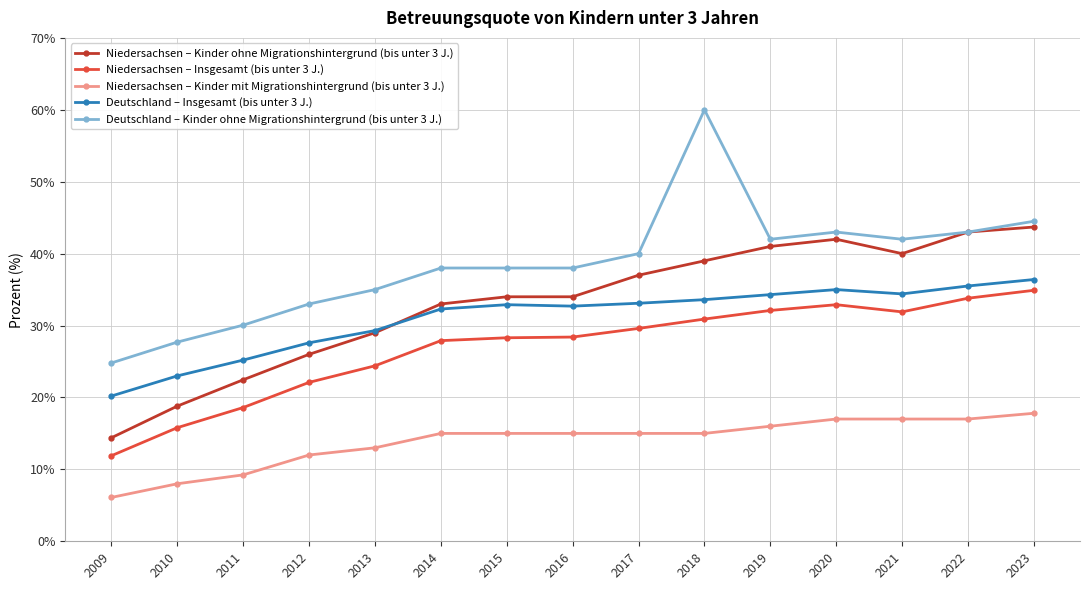

Rank the series at 2017 from lowest to highest value.

Niedersachsen – Kinder mit Migrationshintergrund (bis unter 3 J.), Niedersachsen – Insgesamt (bis unter 3 J.), Deutschland – Insgesamt (bis unter 3 J.), Niedersachsen – Kinder ohne Migrationshintergrund (bis unter 3 J.), Deutschland – Kinder ohne Migrationshintergrund (bis unter 3 J.)